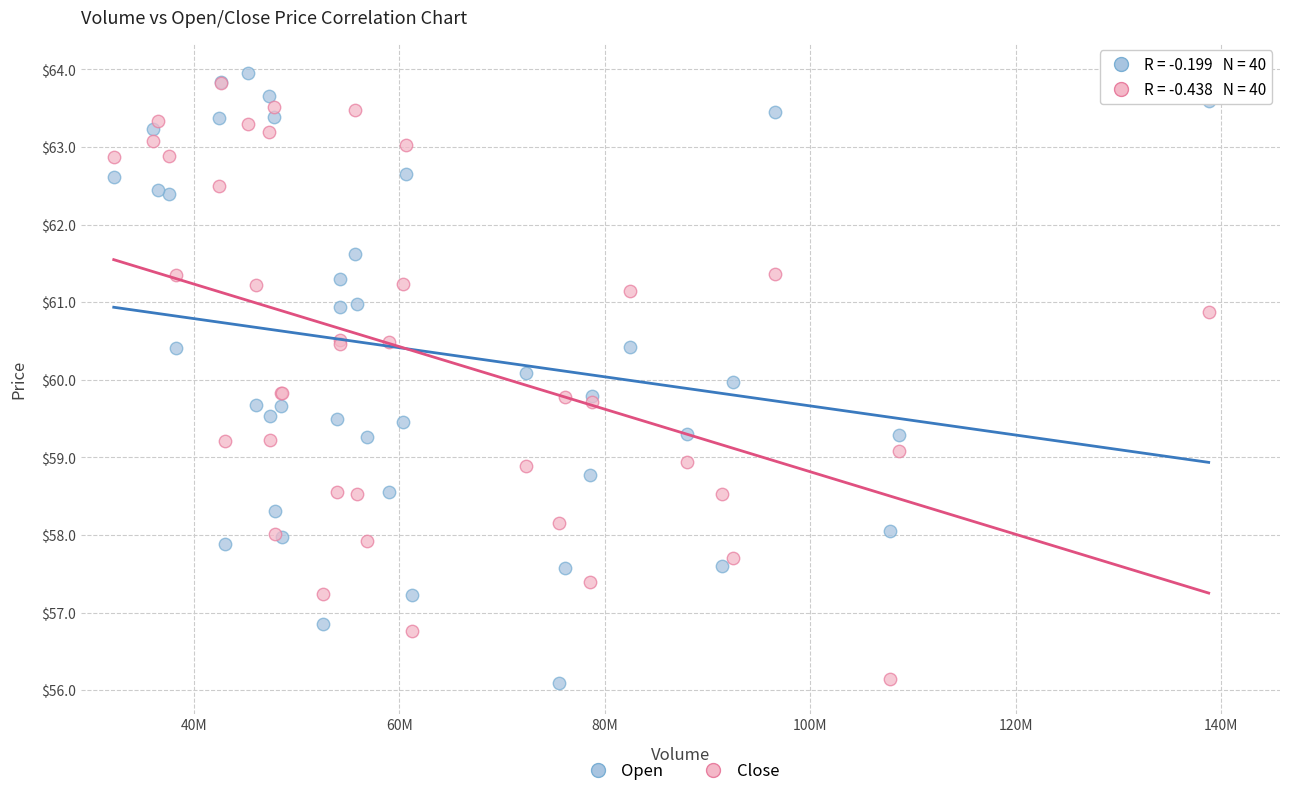

Which series reaches the maximum Y coordinate?

Open